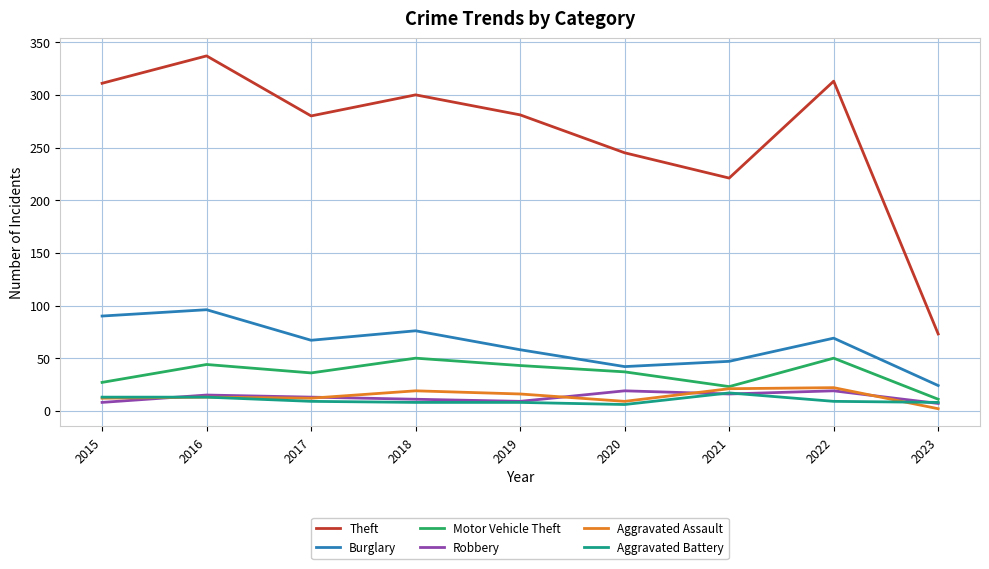

At which label does Theft reach its peak?

2016